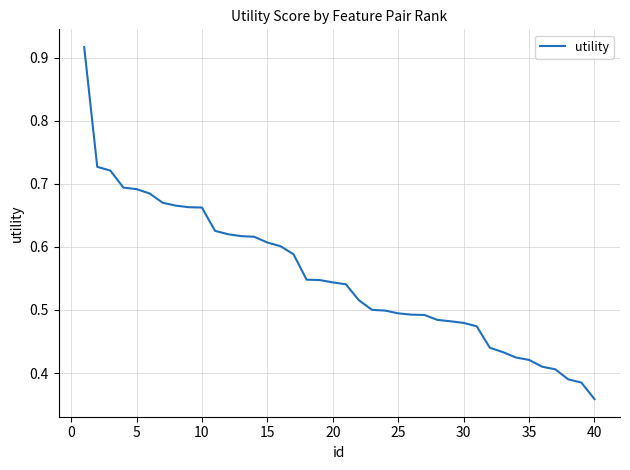

At which label is the value closest to 0?

40